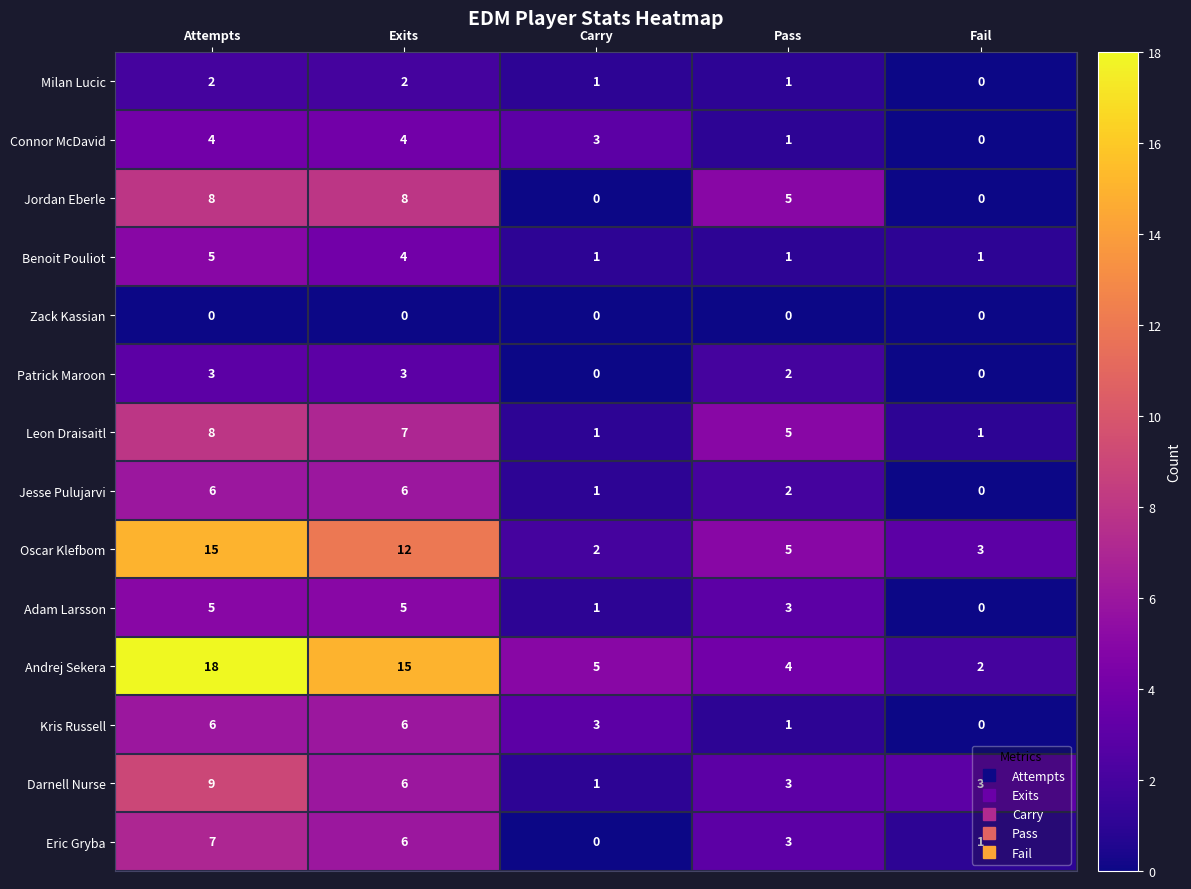

How many data points does each series have?

5